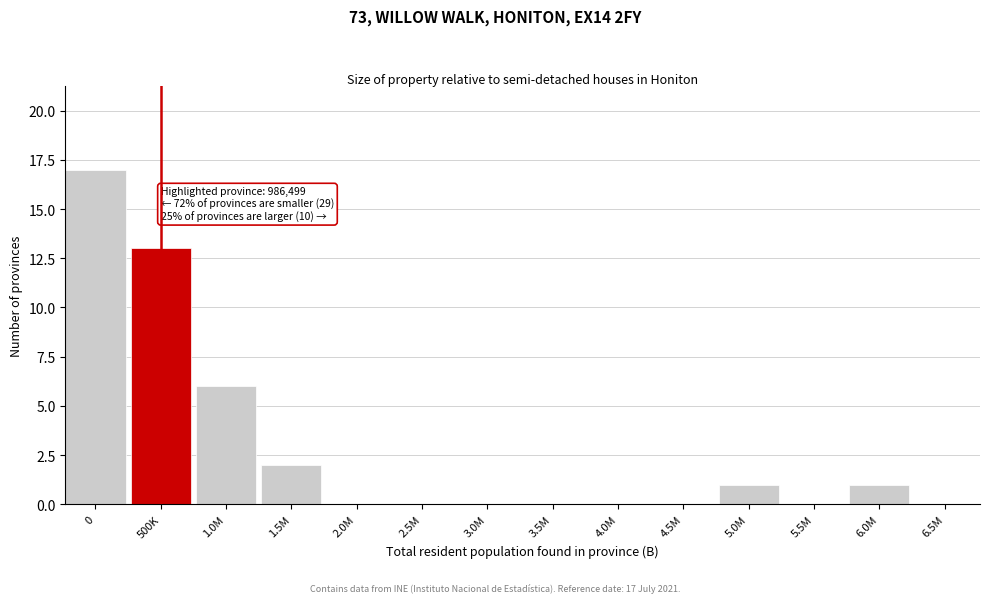

Reading right to left, list all the values displayed in this chart.

6.5M=0	6.0M=1	5.5M=0	5.0M=1	4.5M=0	4.0M=0	3.5M=0	3.0M=0	2.5M=0	2.0M=0	1.5M=2	1.0M=6	500K=13	0=17